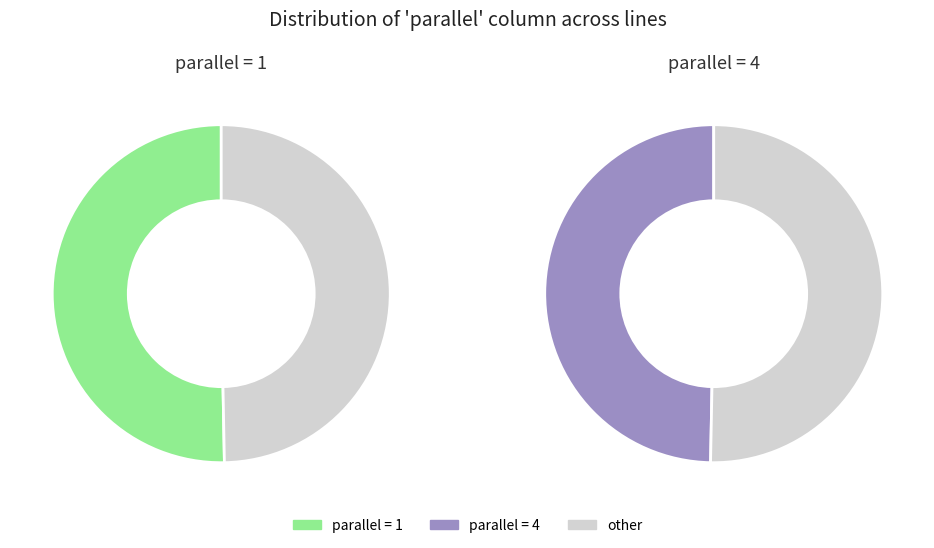

Which slice represents more than half of the pie?

parallel=1